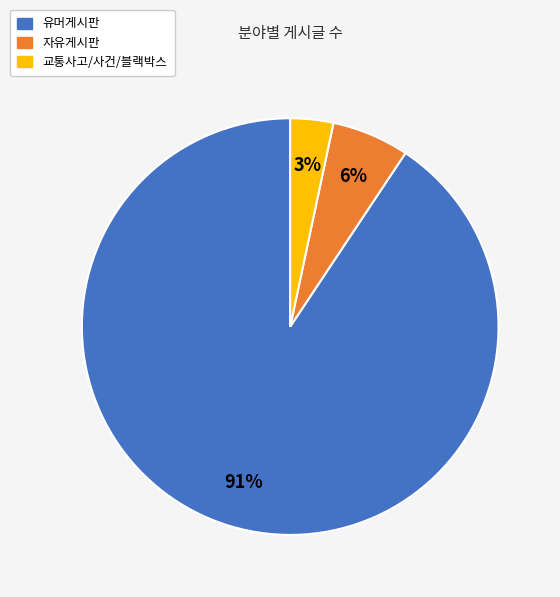

Does 교통사고/사건/블랙박스 account for over 50% of the chart?

No